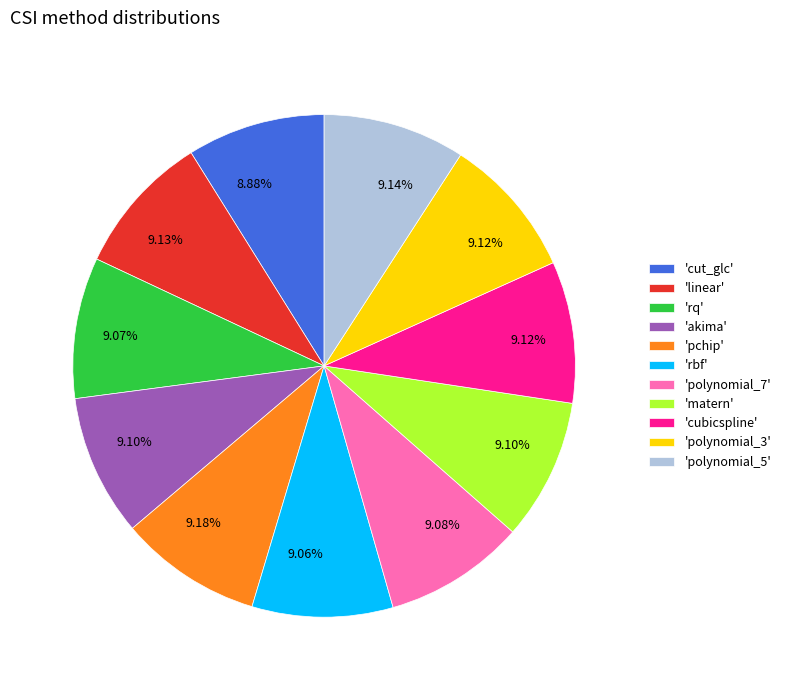

Is 'rbf' the majority of the pie?

No